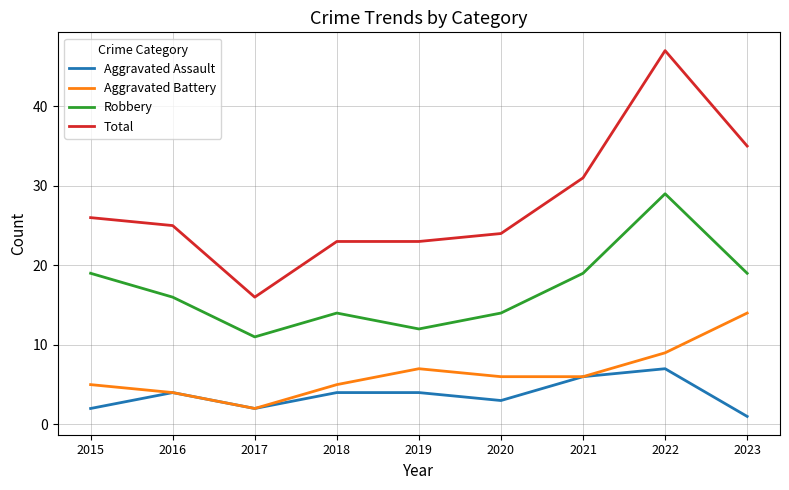

How many categories are shown in the chart?

9